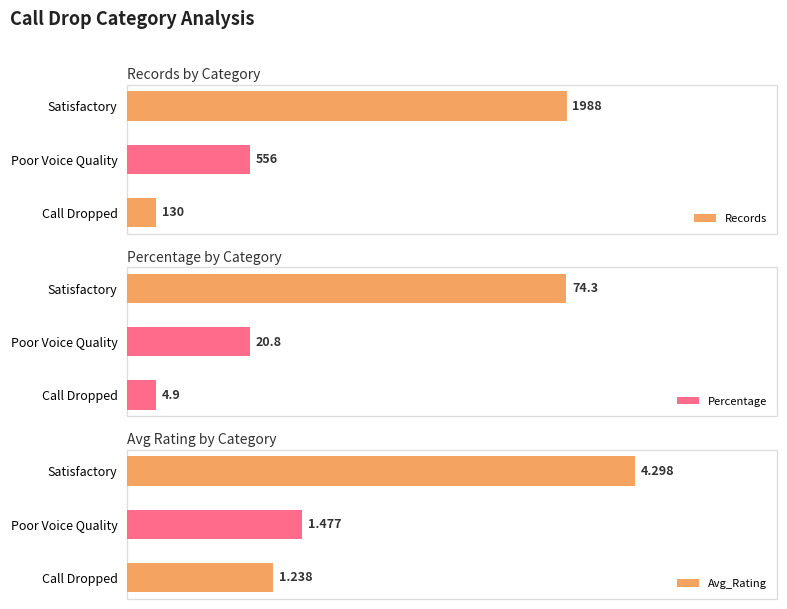

List the labels in order of Records value, smallest first.

Call Dropped, Poor Voice Quality, Satisfactory